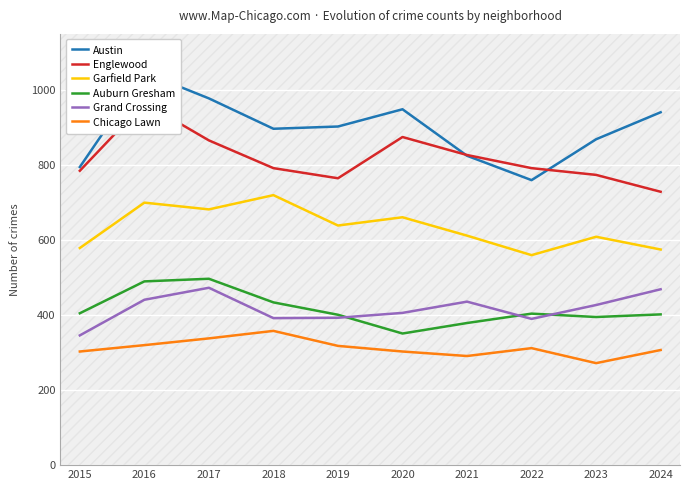

Reading left to right, extract all data points from this chart.

Austin: 2015=795	2016=1047	2017=978	2018=897	2019=903	2020=949	2021=825	2022=760	2023=869	2024=941
Englewood: 2015=785	2016=966	2017=866	2018=792	2019=765	2020=875	2021=827	2022=792	2023=774	2024=729
Garfield Park: 2015=579	2016=700	2017=682	2018=720	2019=639	2020=661	2021=612	2022=560	2023=609	2024=575
Auburn Gresham: 2015=405	2016=490	2017=497	2018=434	2019=401	2020=351	2021=379	2022=404	2023=395	2024=402
Grand Crossing: 2015=346	2016=441	2017=473	2018=392	2019=393	2020=406	2021=436	2022=390	2023=427	2024=469
Chicago Lawn: 2015=303	2016=320	2017=338	2018=358	2019=318	2020=303	2021=291	2022=312	2023=272	2024=307